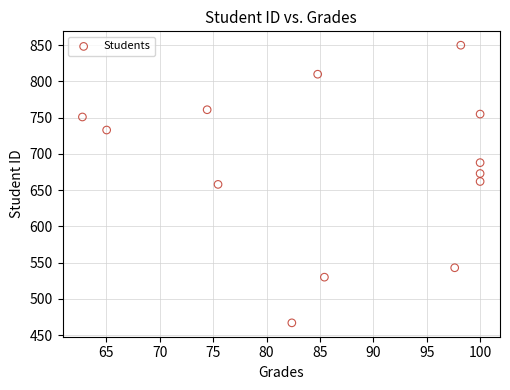

What is the range of Y values (max minus min)?

383